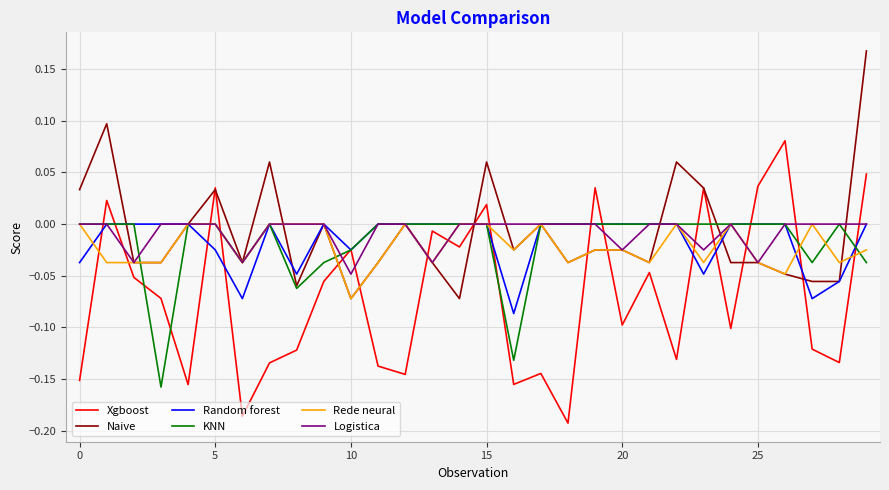

Which series has the widest spread of values?

Xgboost